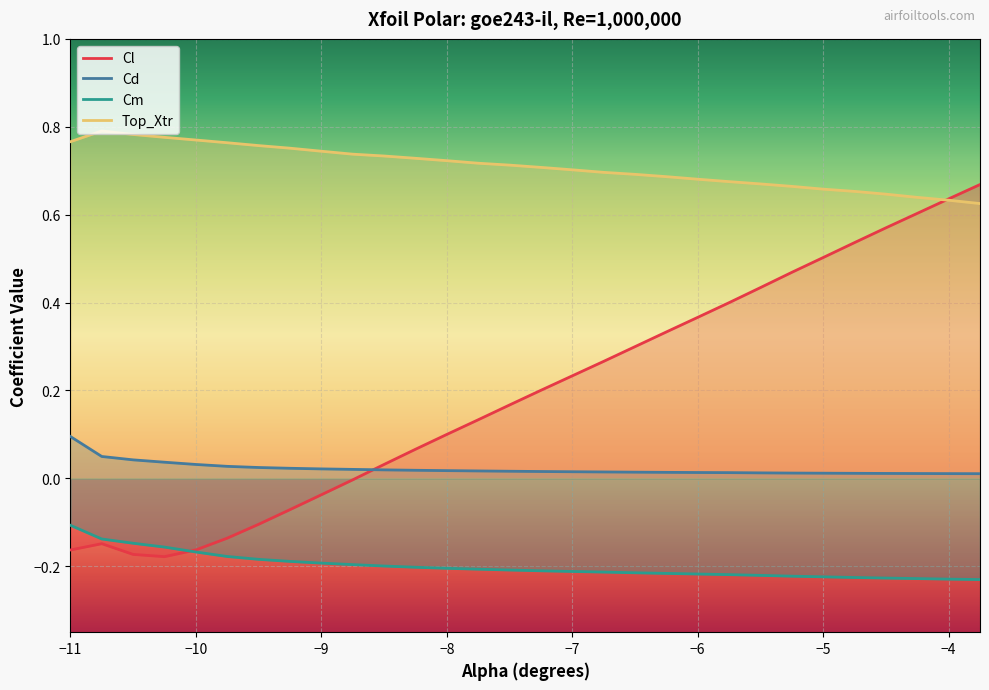

True or false: Top_Xtr and Cd cross at least once.

False